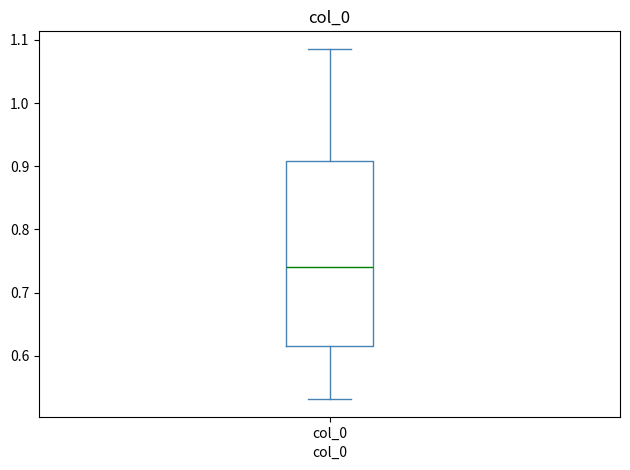

Transcribe this box plot: give where the median line is, the range the box spans, and where the two whiskers end, as read against the y-axis. The values are not printed on the chart, so give them approximately, as read against the axis.

median 0.74, box 0.62 to 0.91, whiskers 0.53 to 1.09